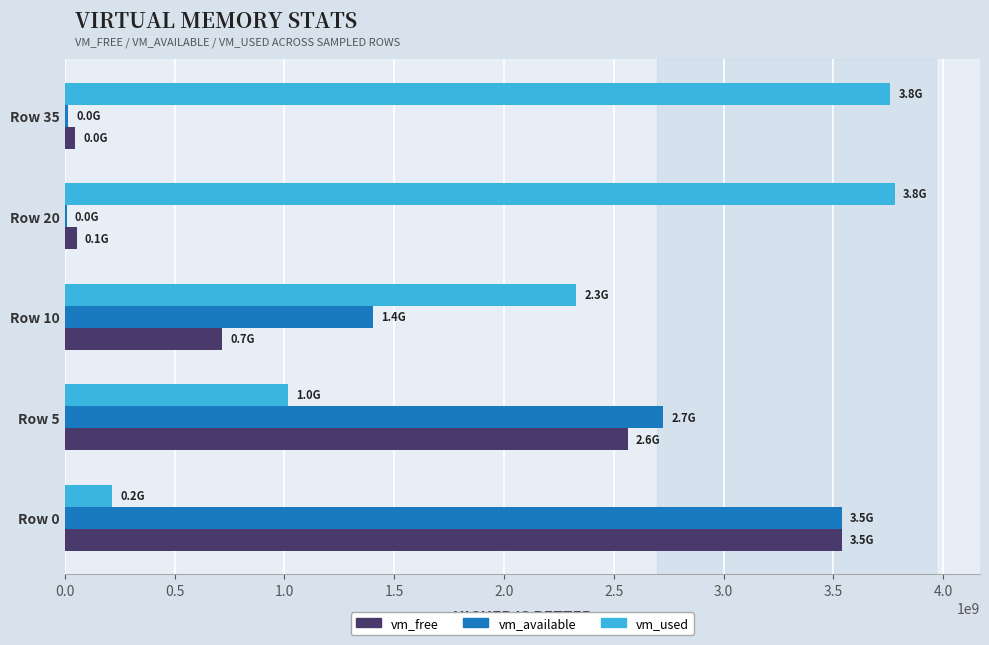

Which series has the largest total across all categories?

vm_used